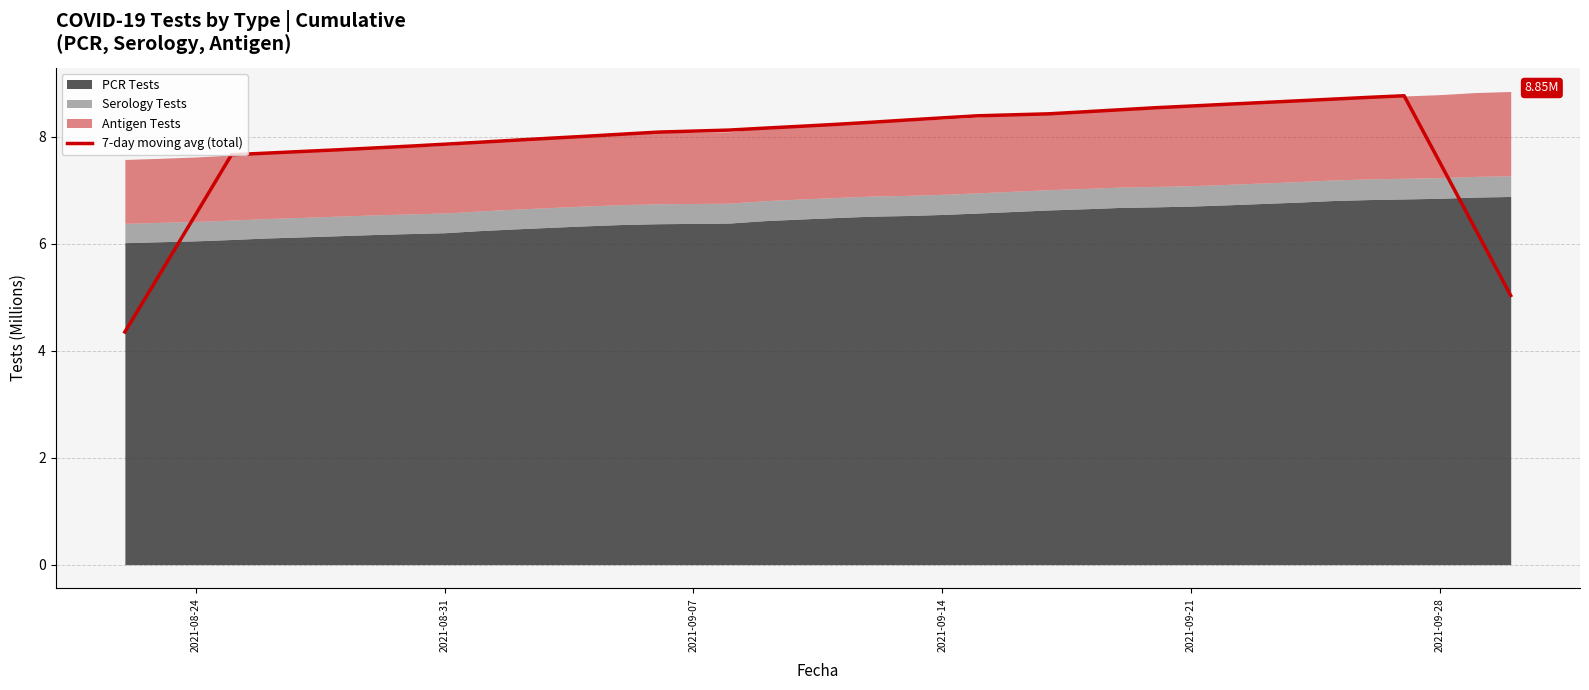

True or false: the data has more than 0 interior local peaks.

True